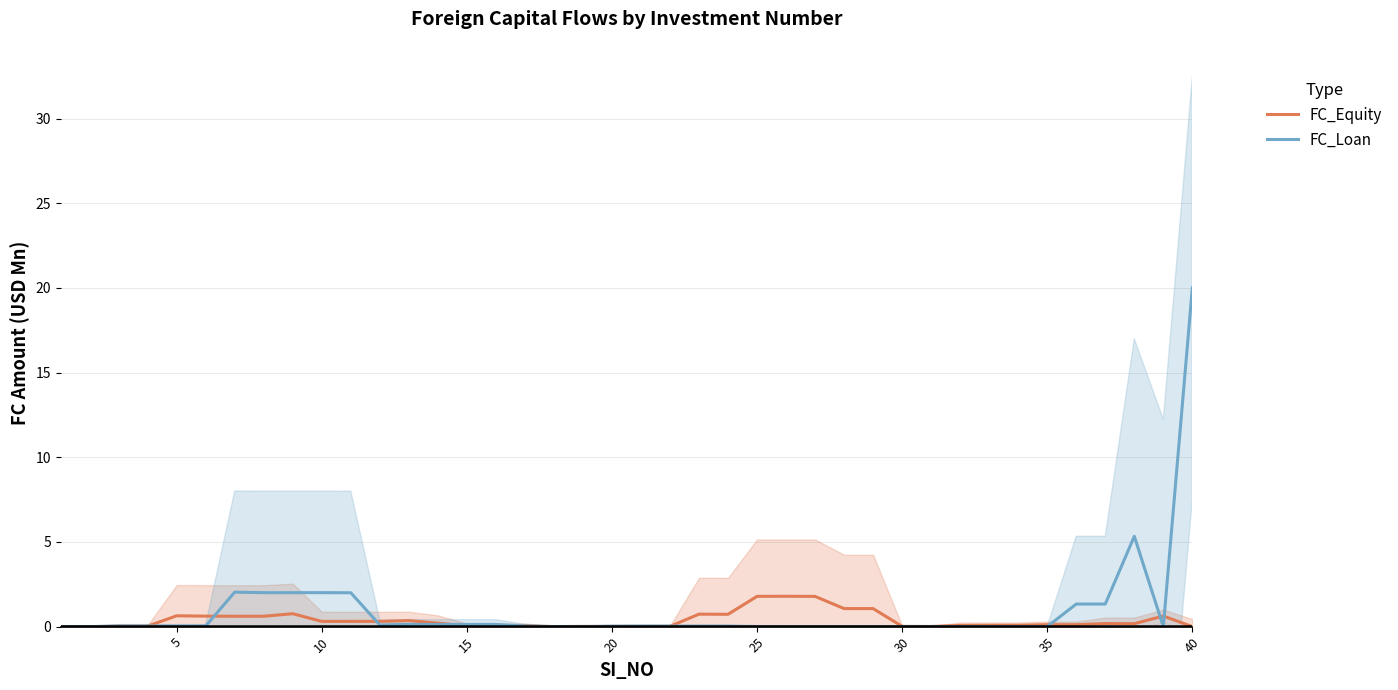

How many times do FC_Loan and FC_Equity cross each other?

11